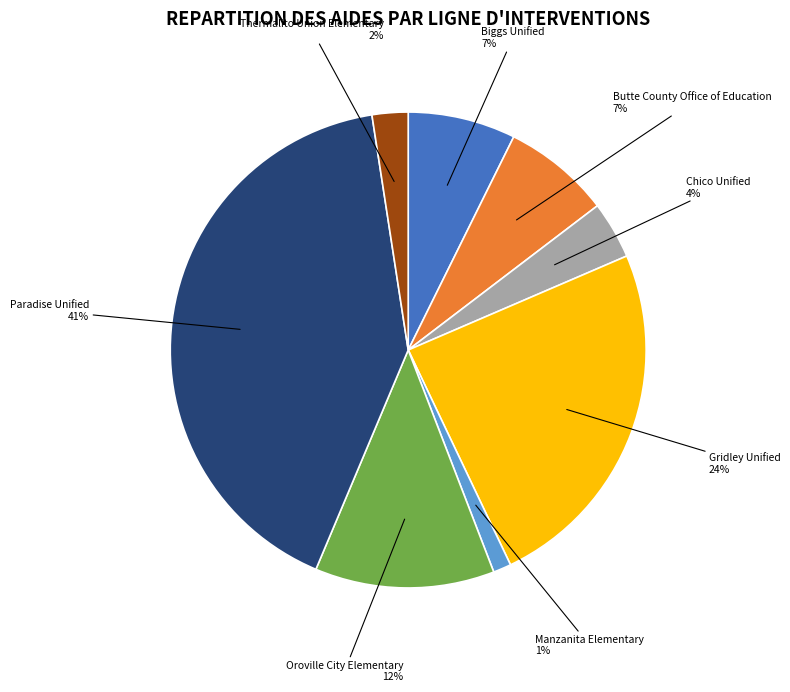

To the nearest percent, what percentage of the pie is Biggs Unified?

7%